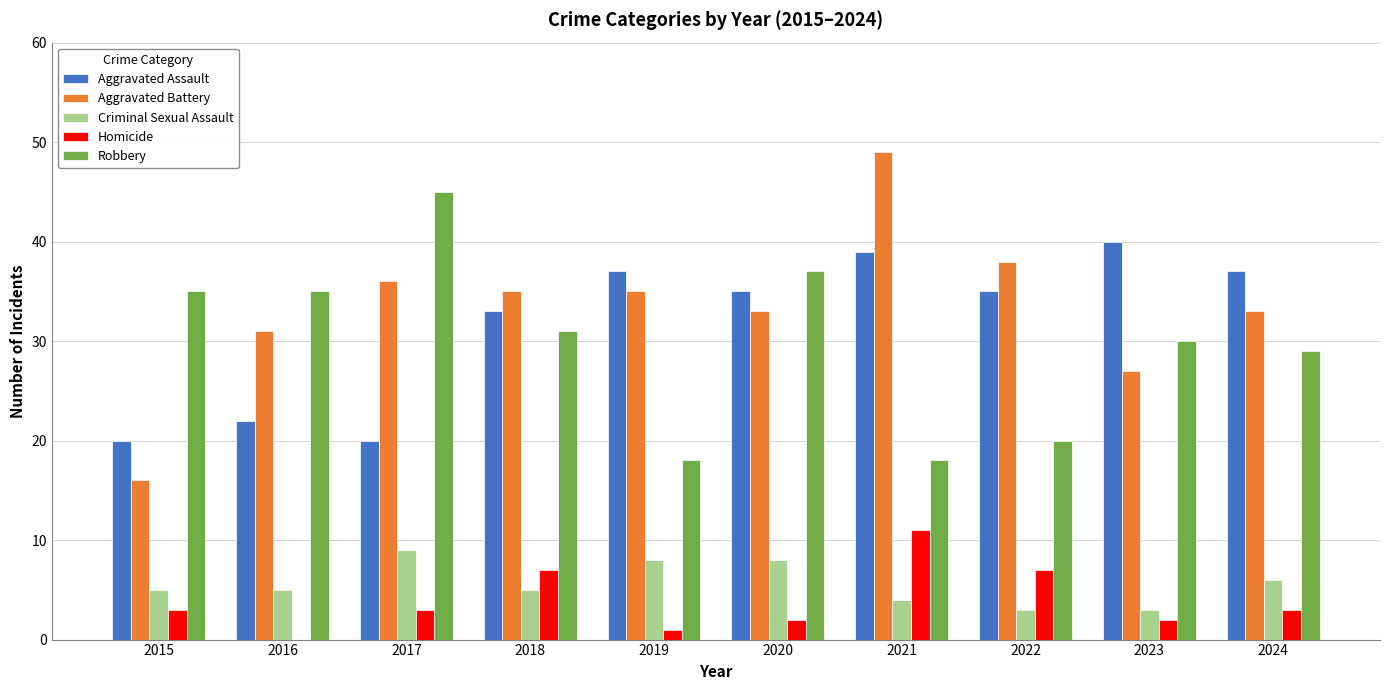

What is the sum of the Homicide values at 2017 and 2024?

6